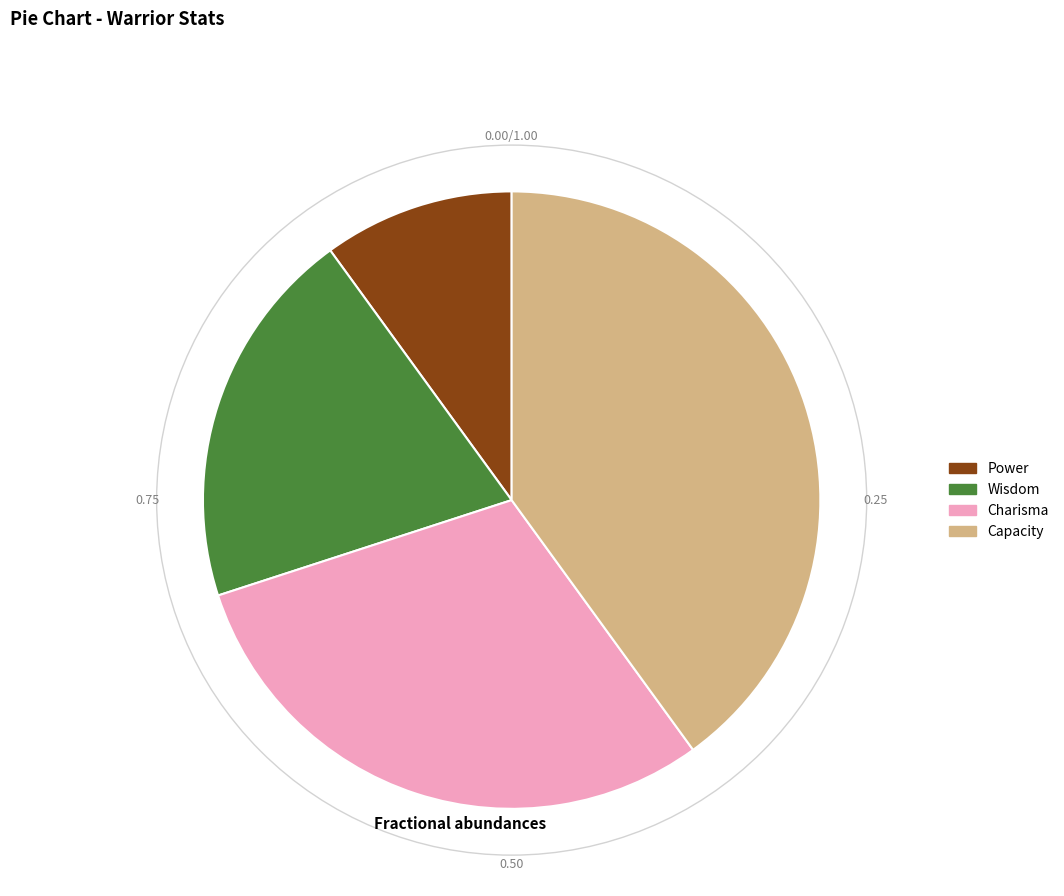

Which has a higher value, Capacity or Wisdom?

Capacity